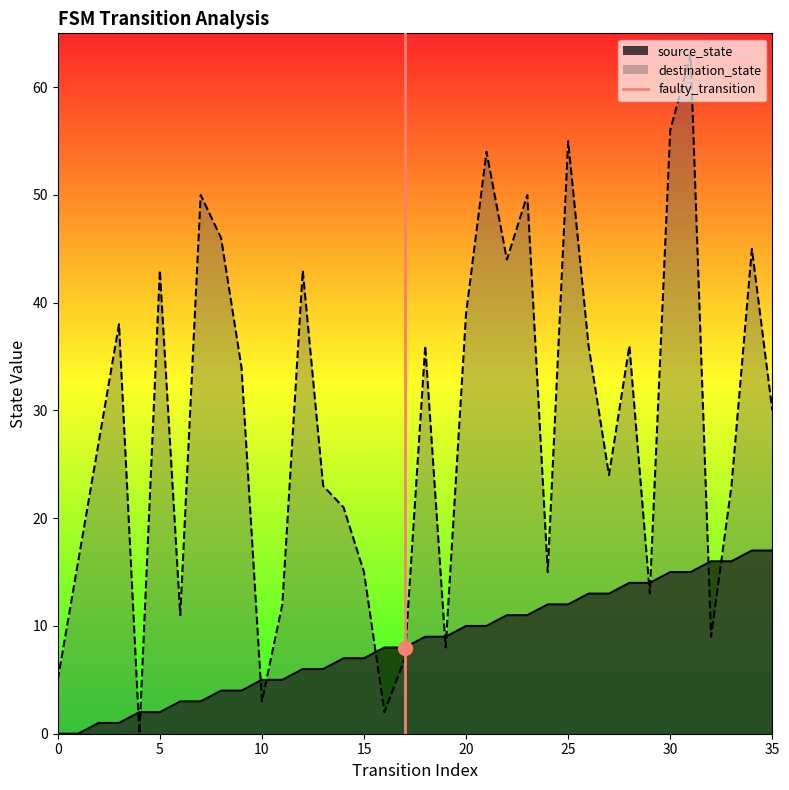

At which label is destination_state closest to 31?

35